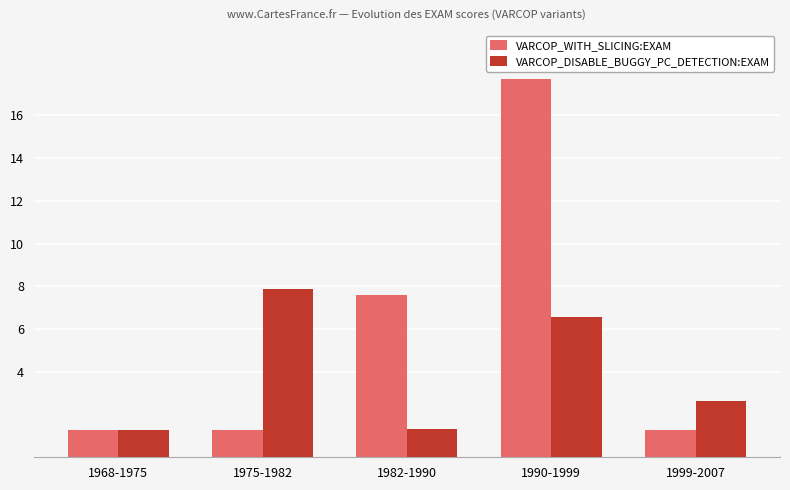

At 1990-1999, list the series in order from largest to smallest.

VARCOP_WITH_SLICING:EXAM, VARCOP_DISABLE_BUGGY_PC_DETECTION:EXAM